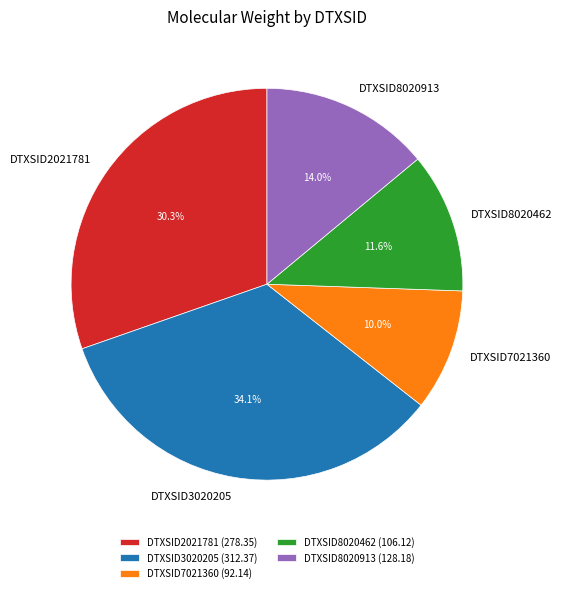

Does DTXSID3020205 account for over 50% of the chart?

No